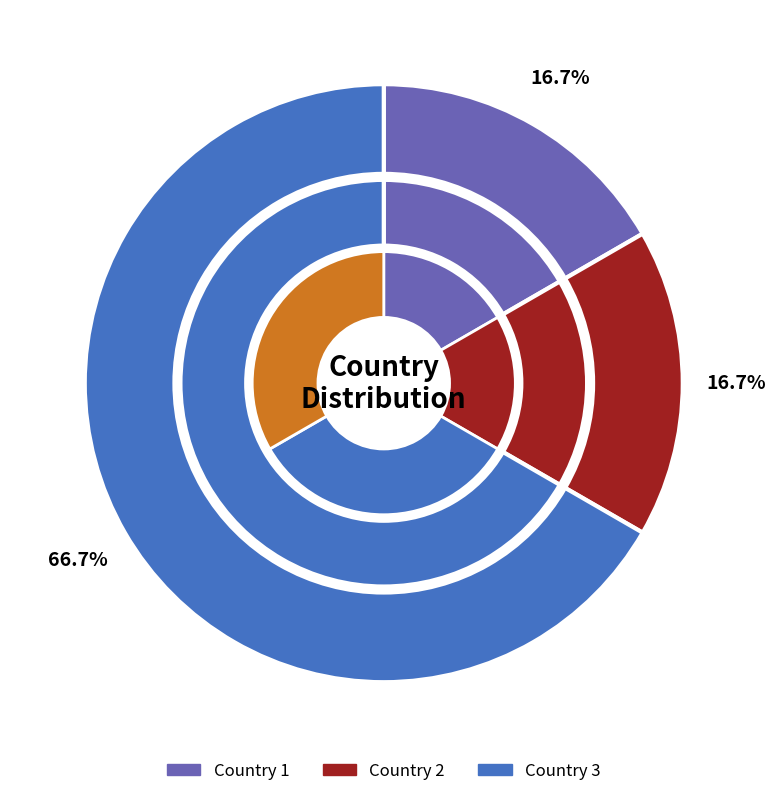

To the nearest percent, what is the difference between the largest and smallest slice percentages?

50%